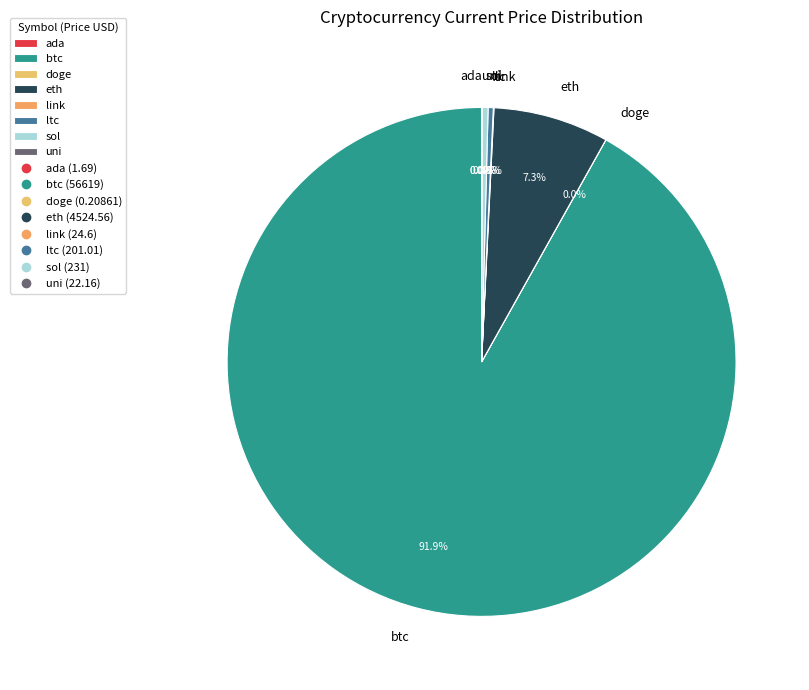

Is it true that sol is 0% of the pie?

True